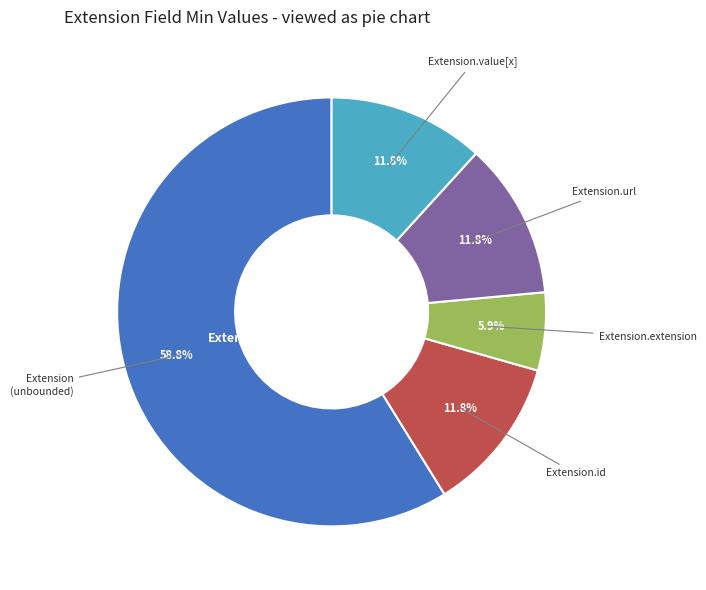

Which slice is the largest?

Extension